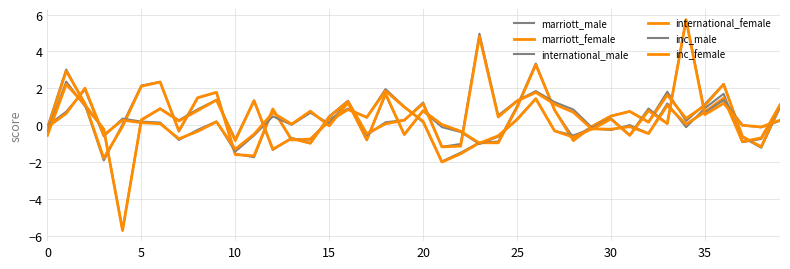

Which series has the largest total across all categories?

inc_male